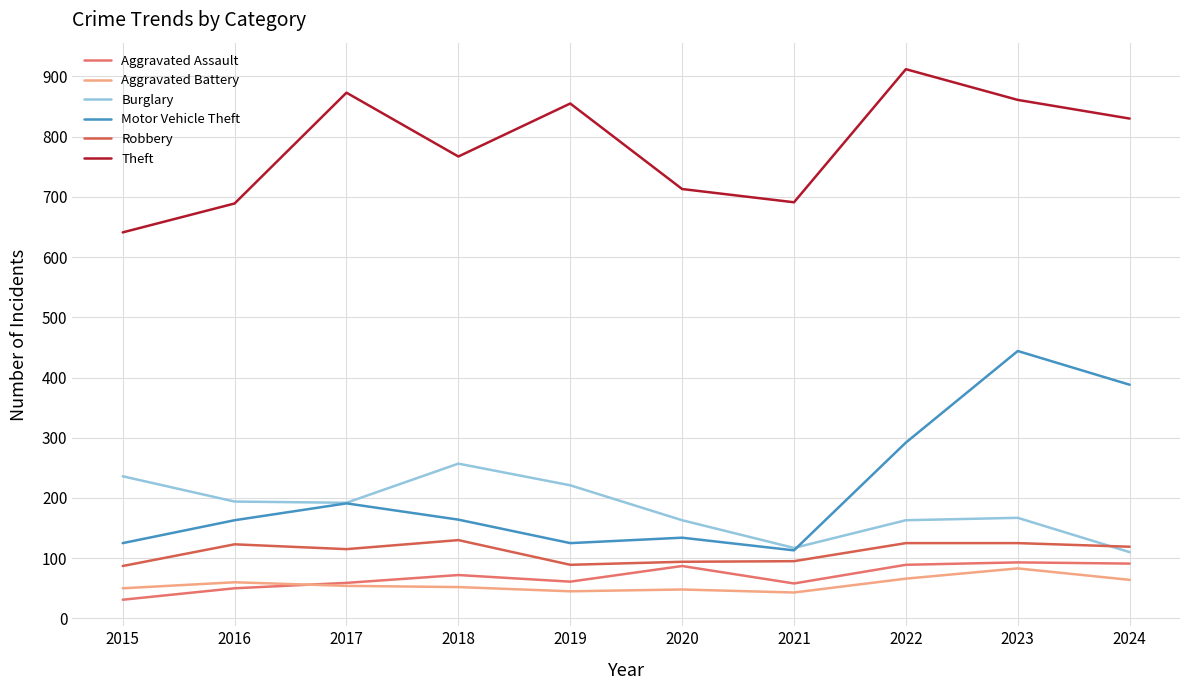

What is the sum of all Robbery values?

1102